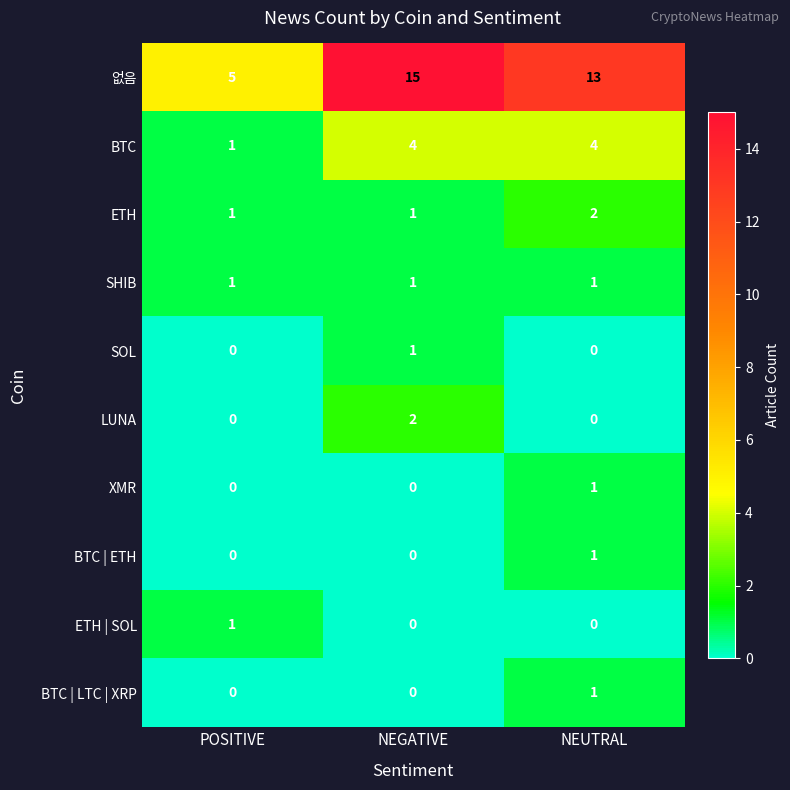

What is the approximate value of BTC at NEUTRAL?

4